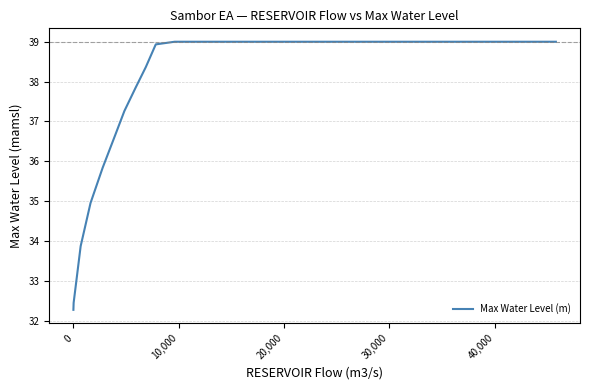

What is the maximum value shown in the chart?

39.0